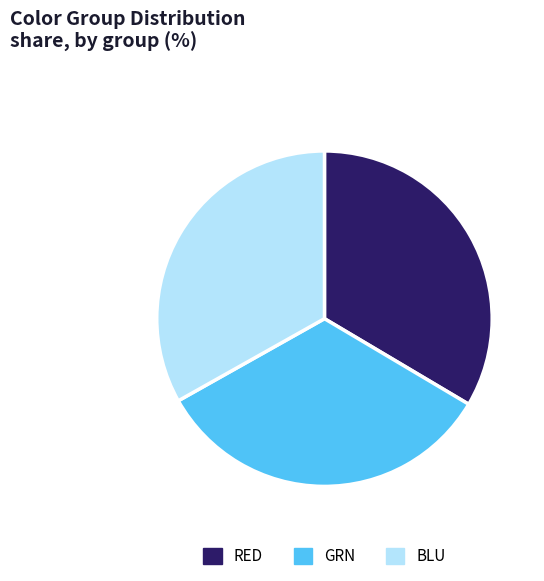

What is the ratio of the value at RED to the value at GRN?

1.0